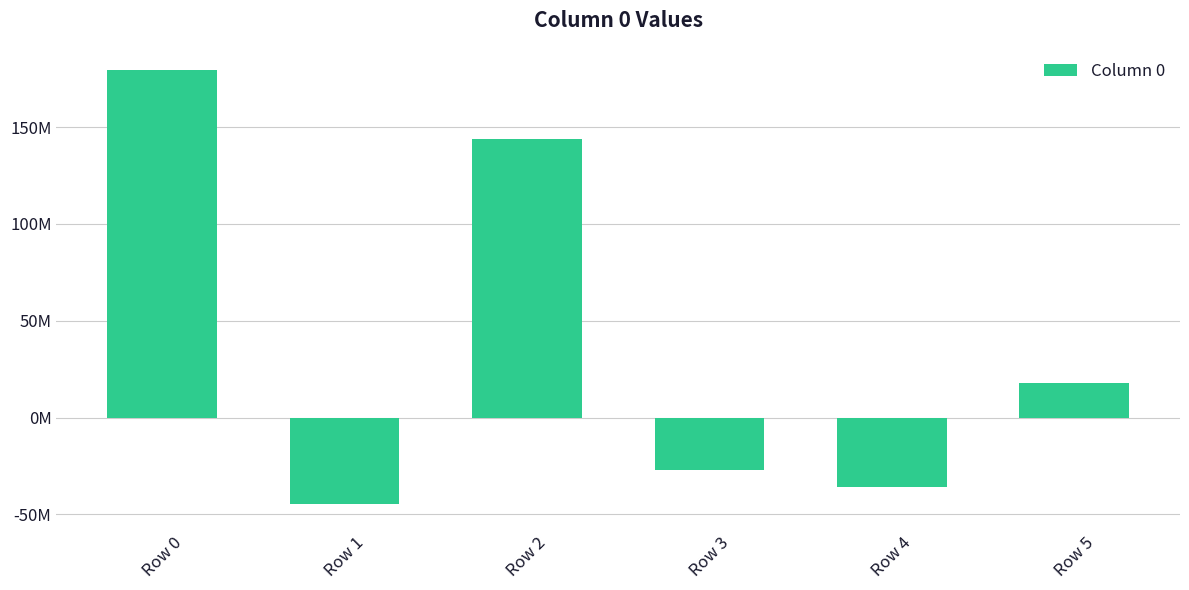

Does the chart contain any negative values?

Yes